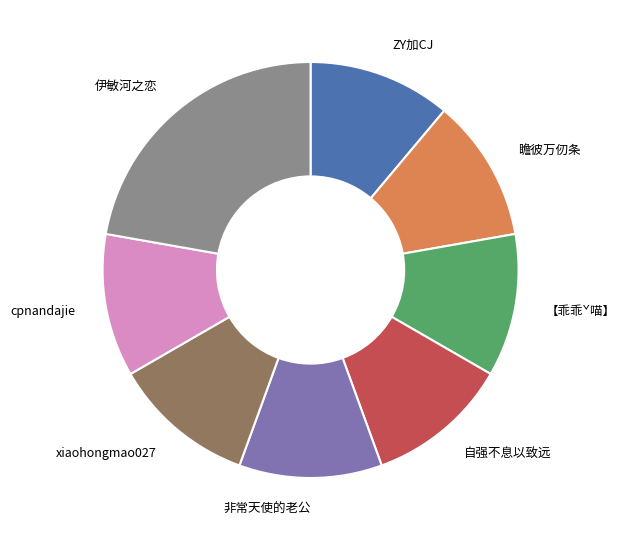

The cpnandajie slice represents 17% of the pie. True or false?

False